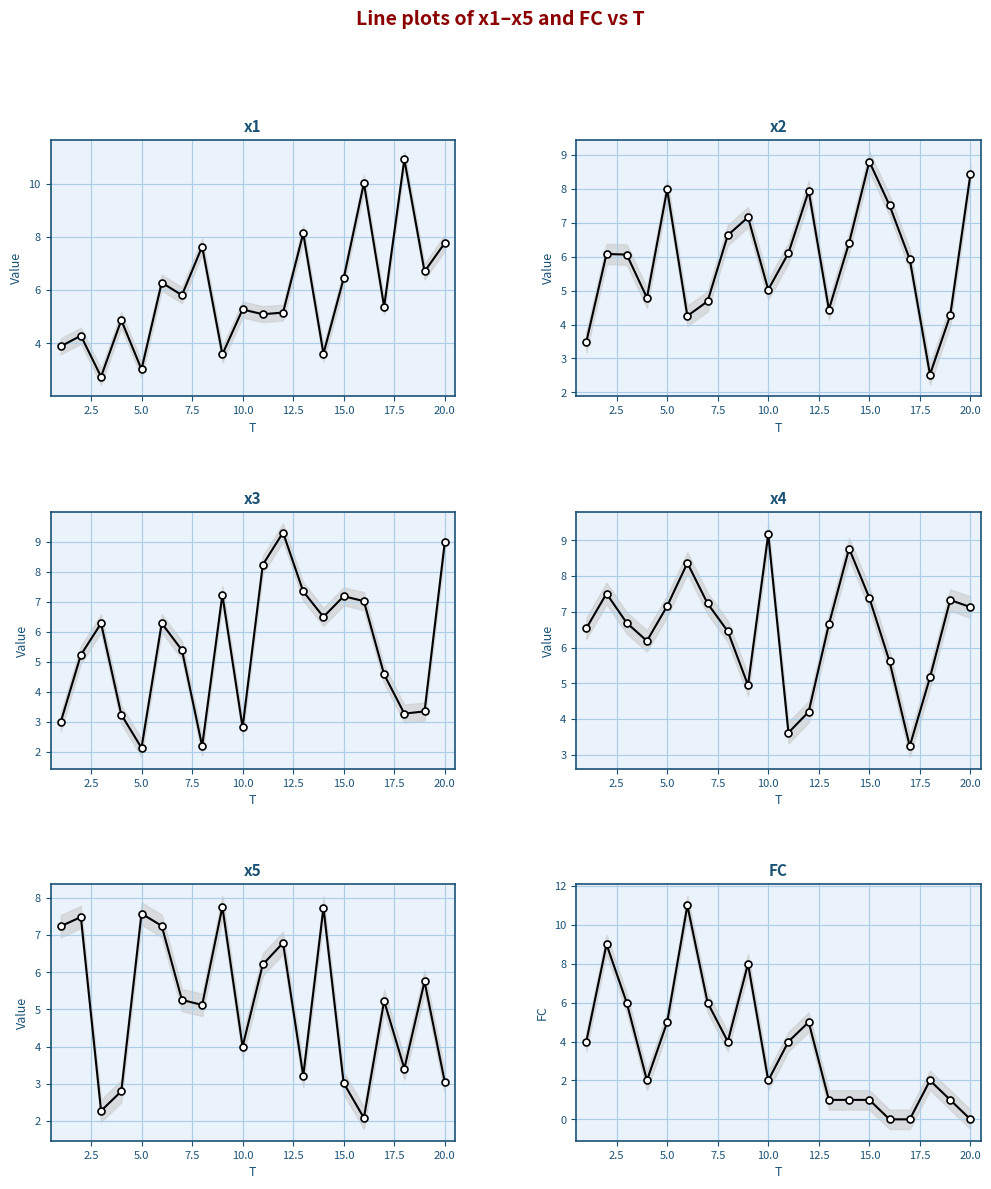

Does the chart display data point markers on the line(s)?

Yes